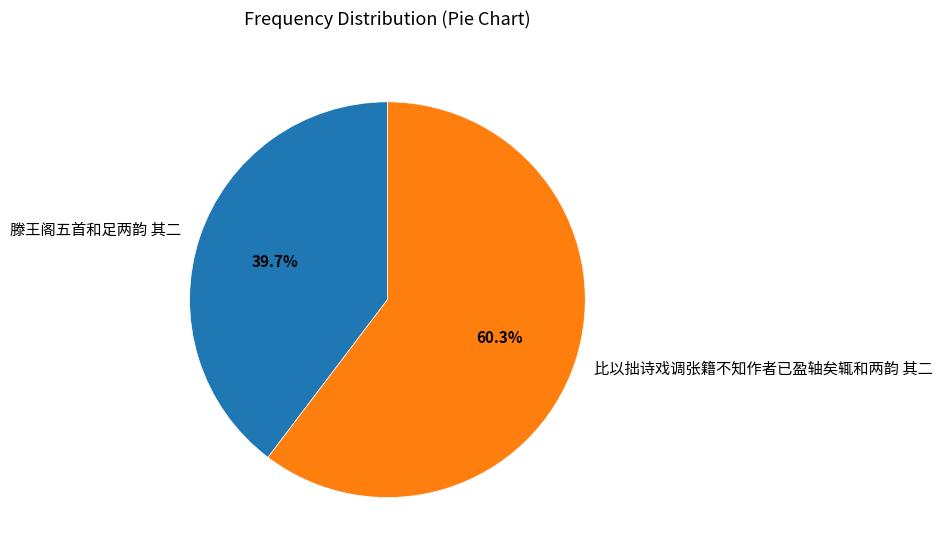

Which has a higher value, 比以拙诗戏调张籍不知作者已盈轴矣辄和两韵 其二 or 滕王阁五首和足两韵 其二?

比以拙诗戏调张籍不知作者已盈轴矣辄和两韵 其二